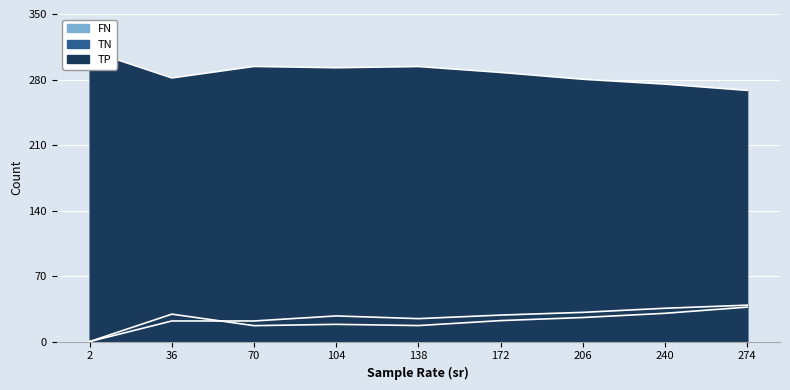

Read the TN value at 138.

24.5